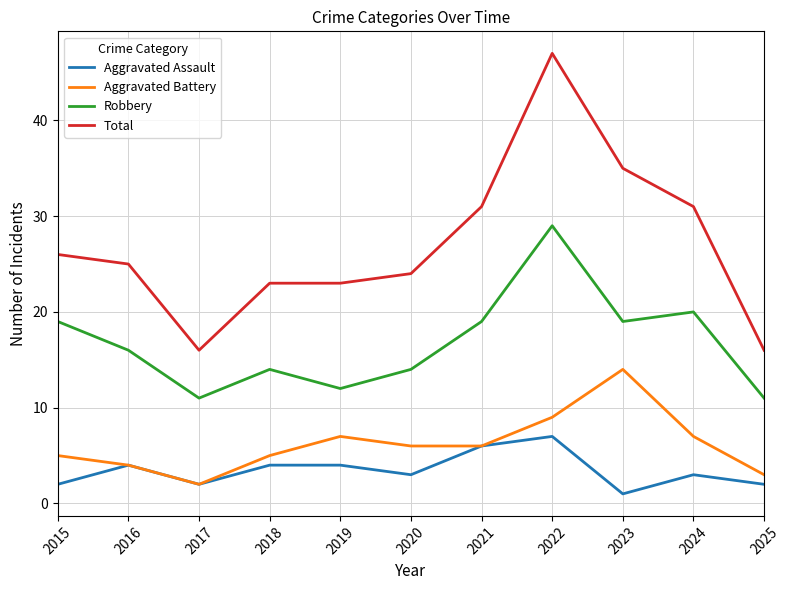

Count the Aggravated Assault values in the range 2 to 4.

8